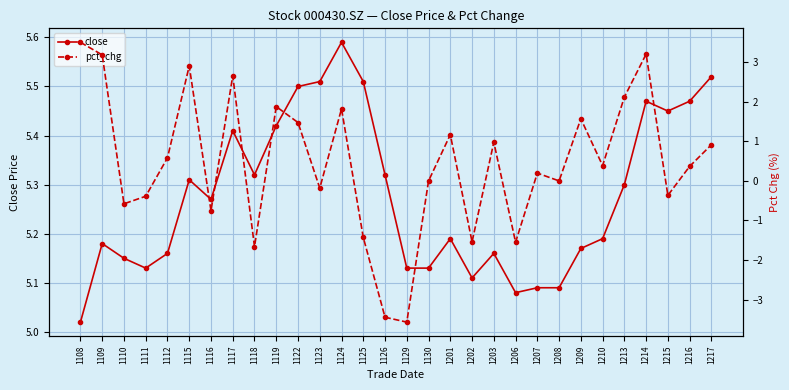

What is the total value across all series at 1125?

4.1